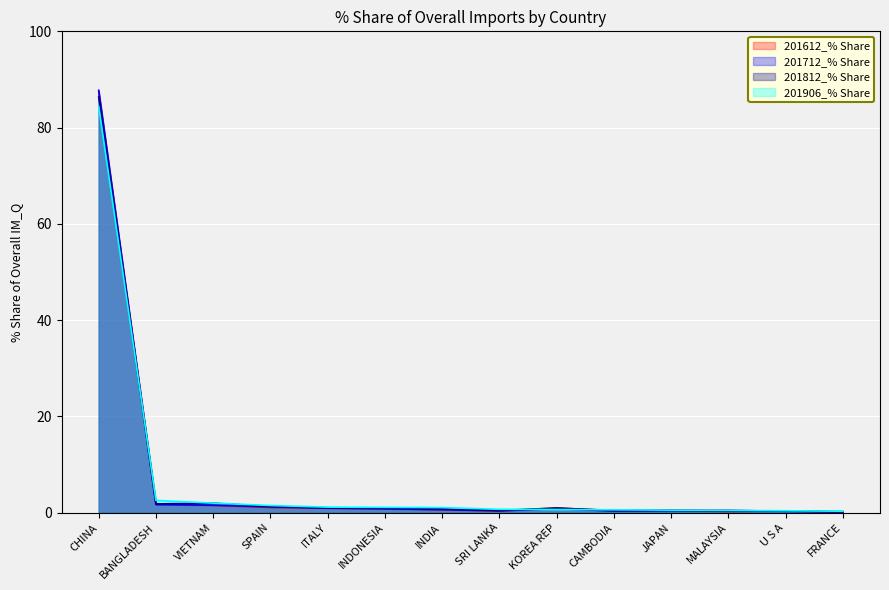

Between which two adjacent categories do 201612_% Share and 201906_% Share first intersect?

CHINA and BANGLADESH